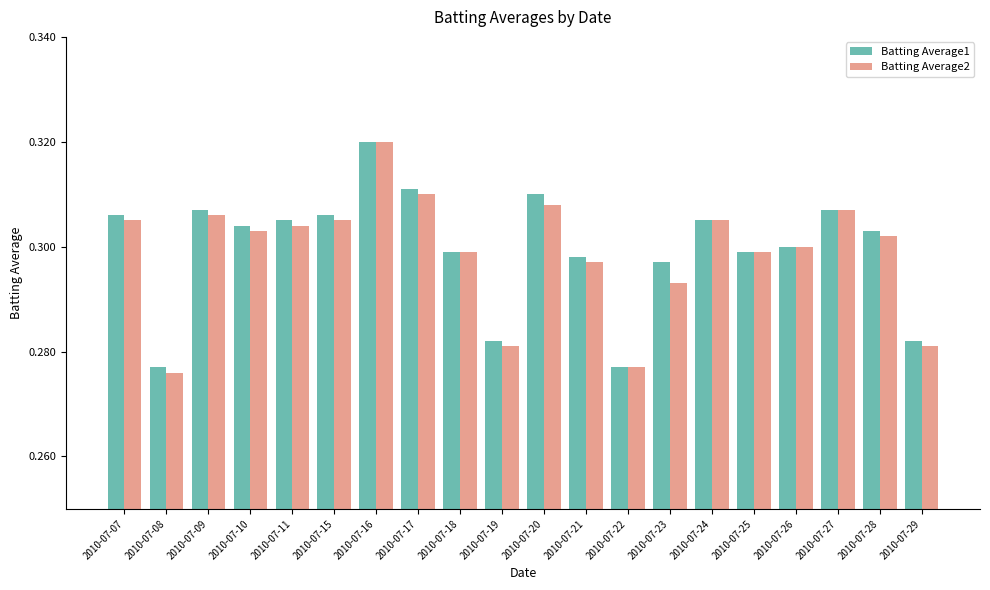

At which category is the sum across all series the highest?

2010-07-16